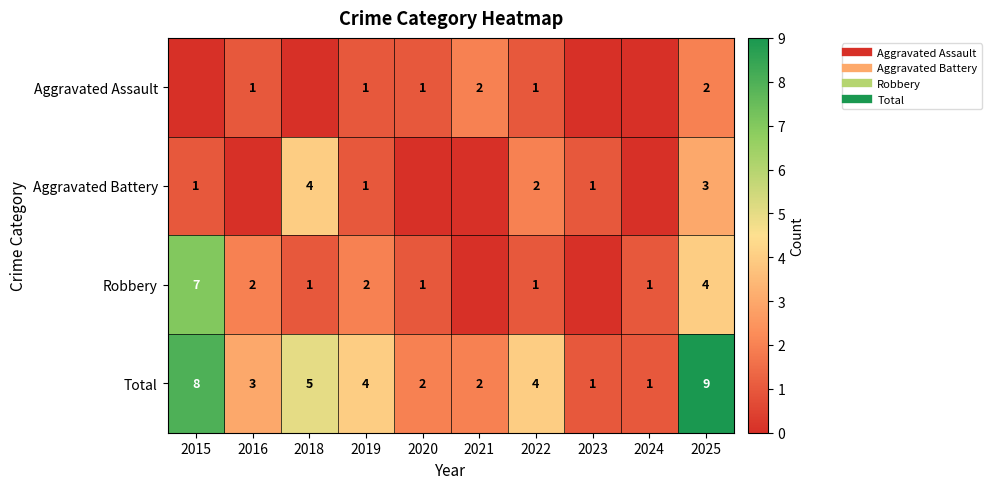

The value of Robbery at 2022 is 1. True or false?

True